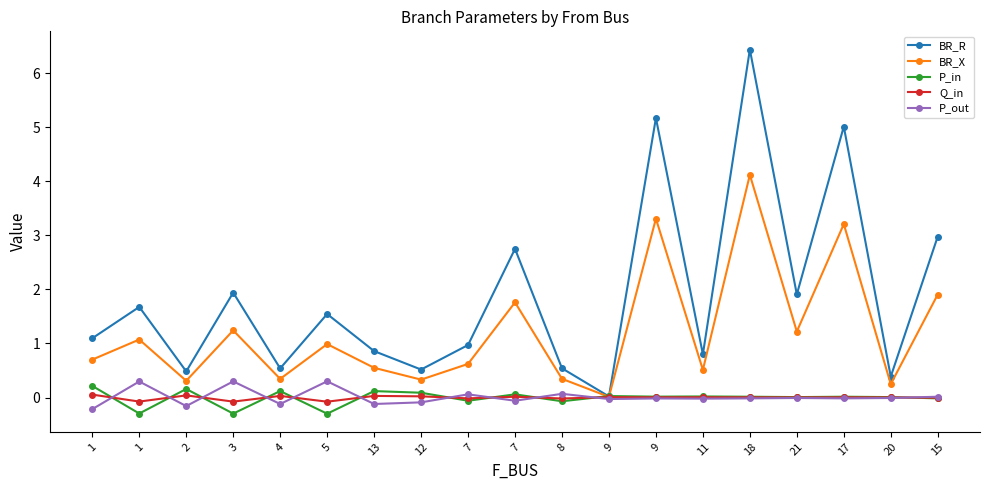

Is it true that P_out equals -0.0 at 18?

False